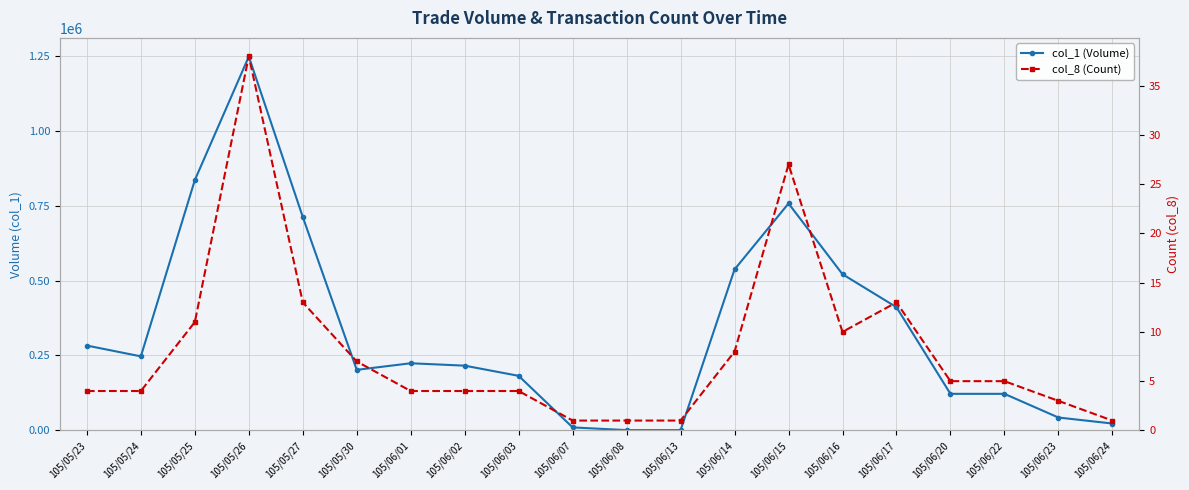

What is the average value of the col_8 (Count) series?

8